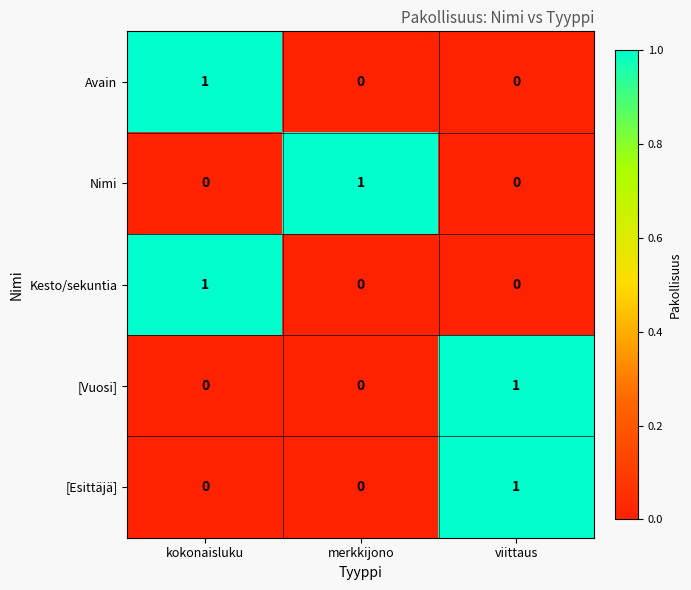

How many data points does each series have?

3